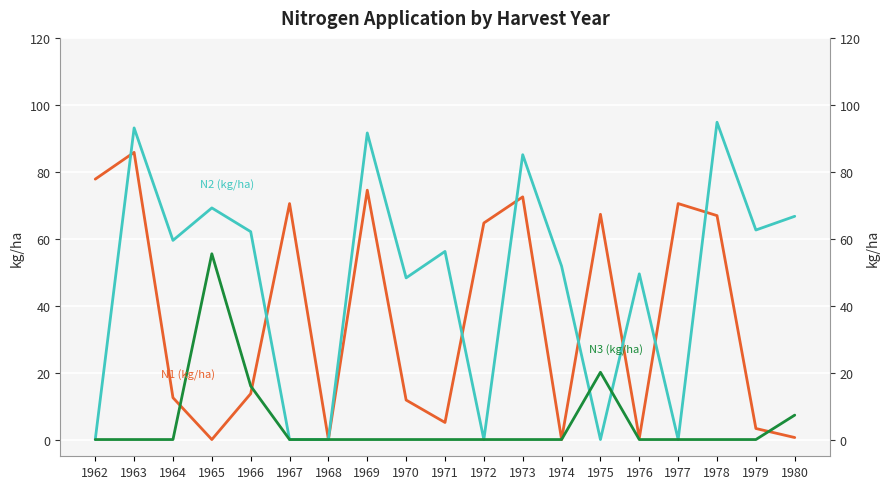

How many lines are shown in the chart?

3